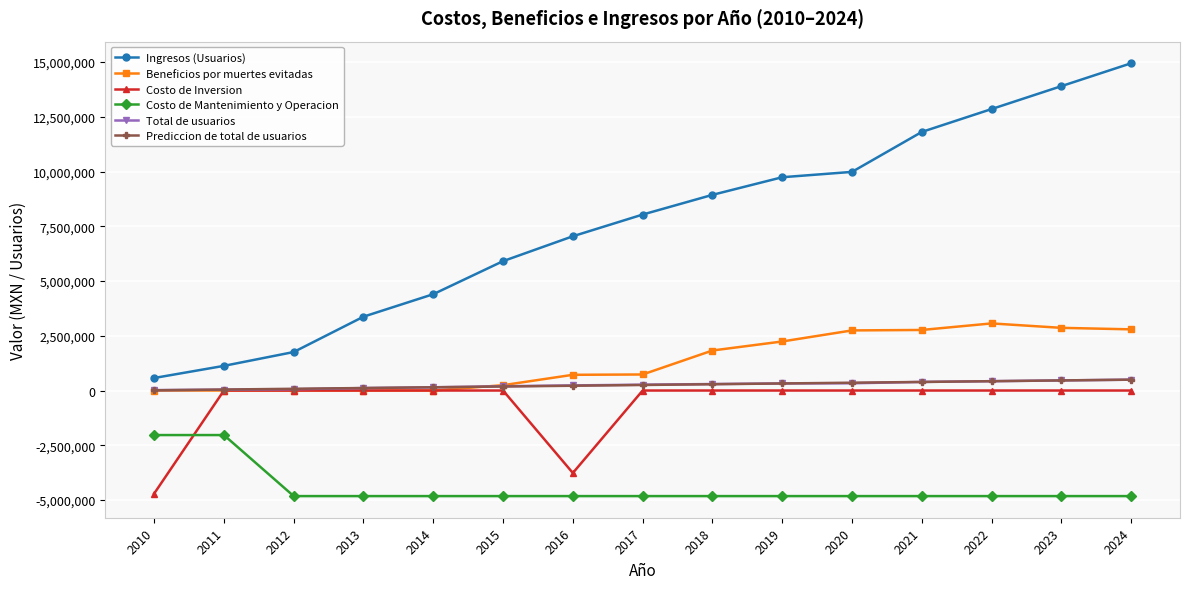

Does the chart have visible grid lines?

Yes